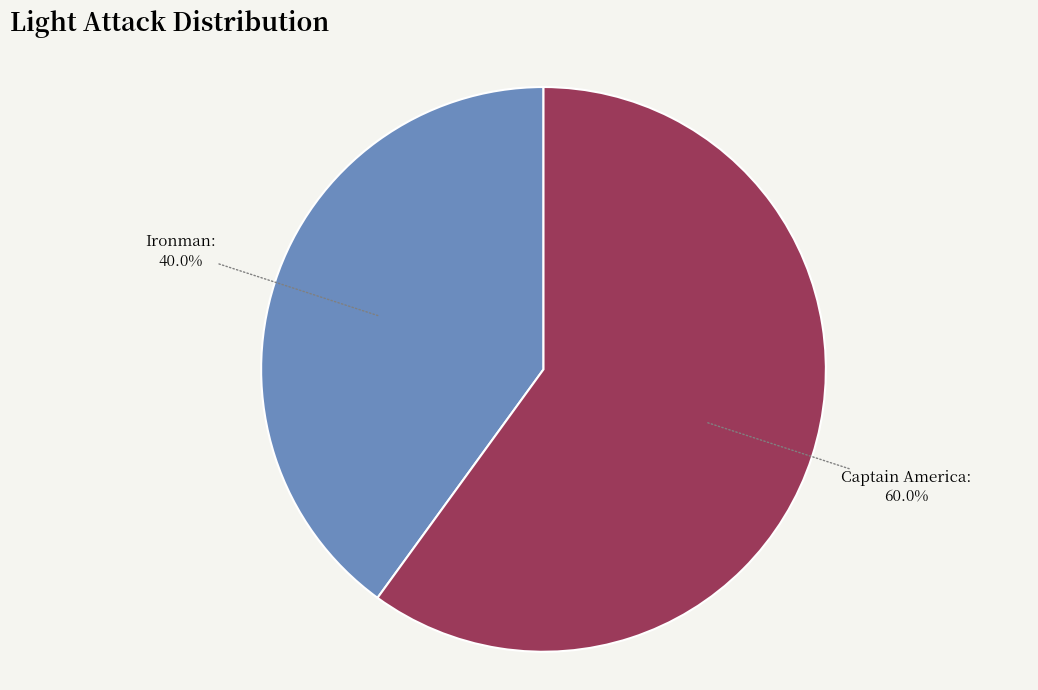

To the nearest percent, what is the difference between the largest and smallest slice percentages?

20%